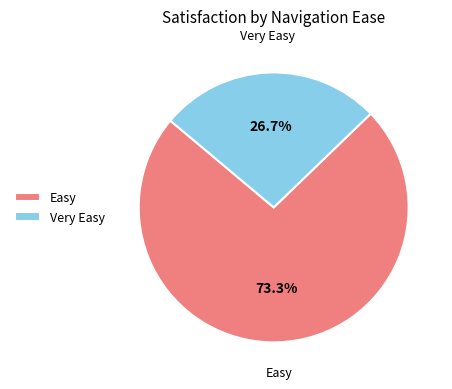

Count the number of slices in the pie.

2